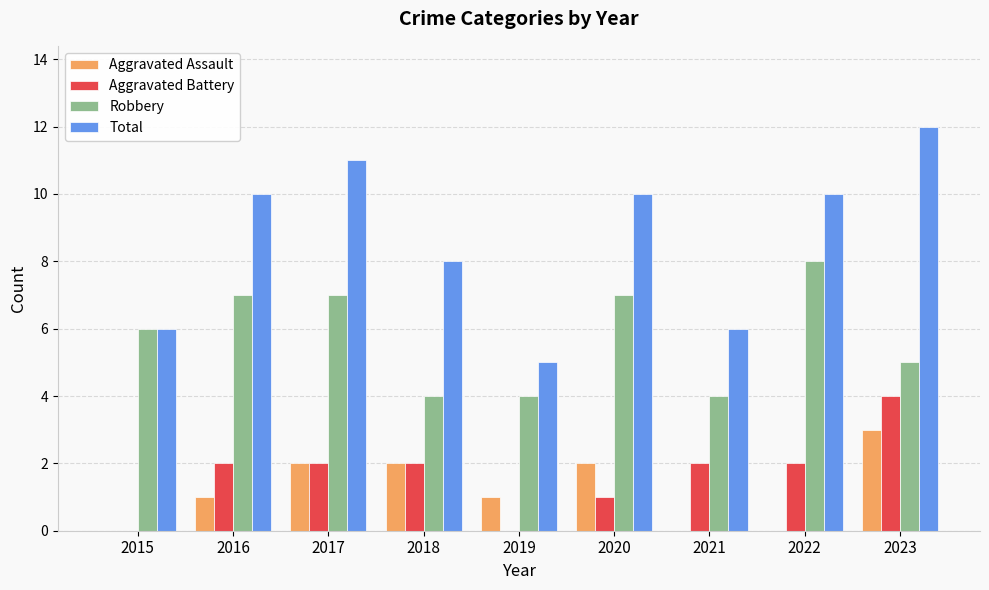

What is the spread (max minus min) of values at 2017?

9